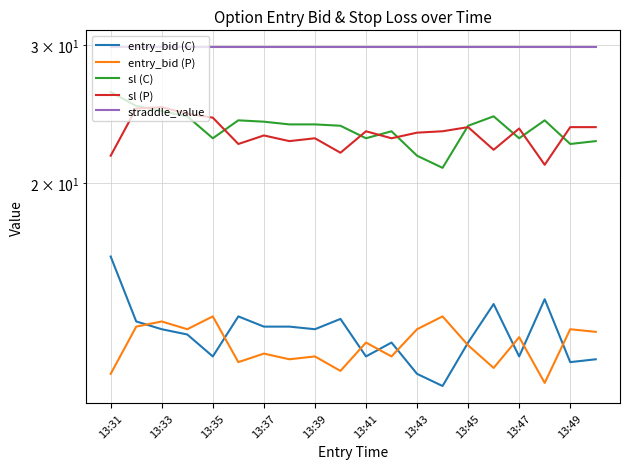

True or false: entry_bid (P) and sl (C) intersect in this chart.

False